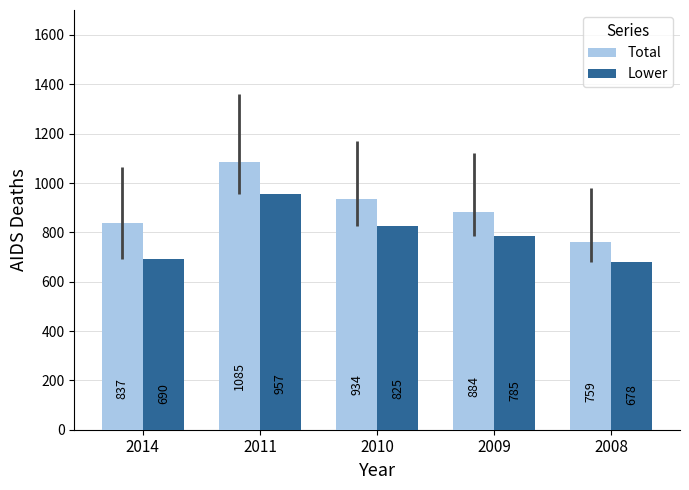

Where does the Total series first go above 884?

2011